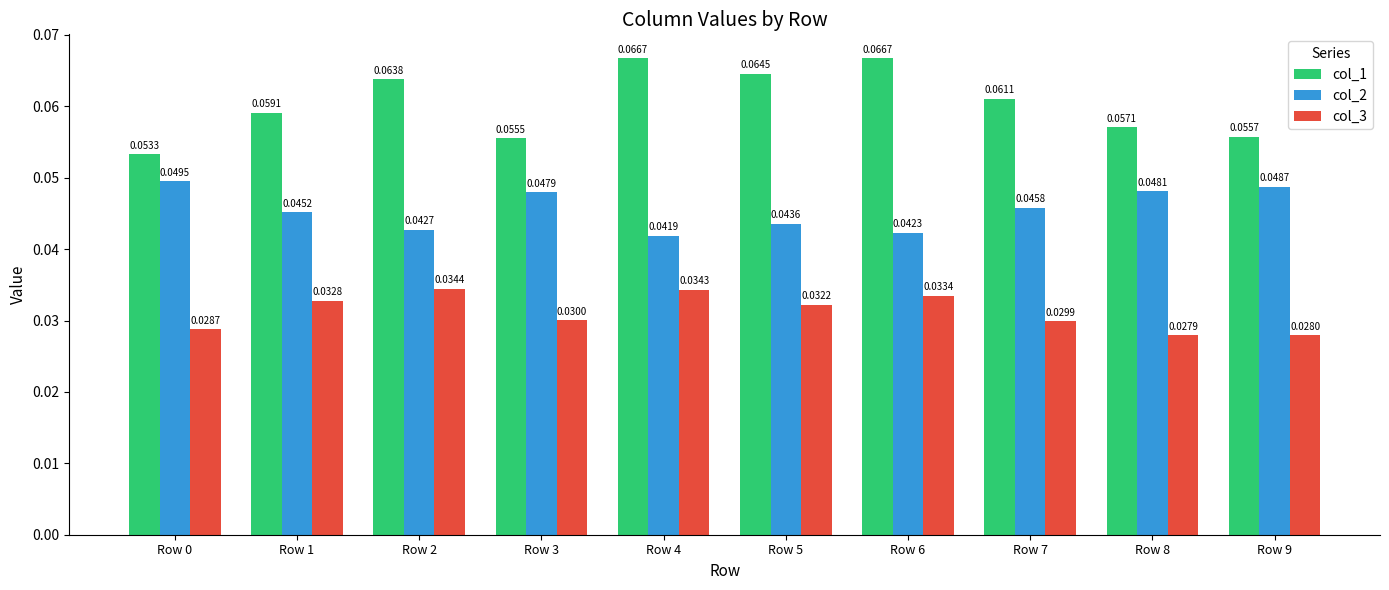

Which series has the widest spread of values?

col_1